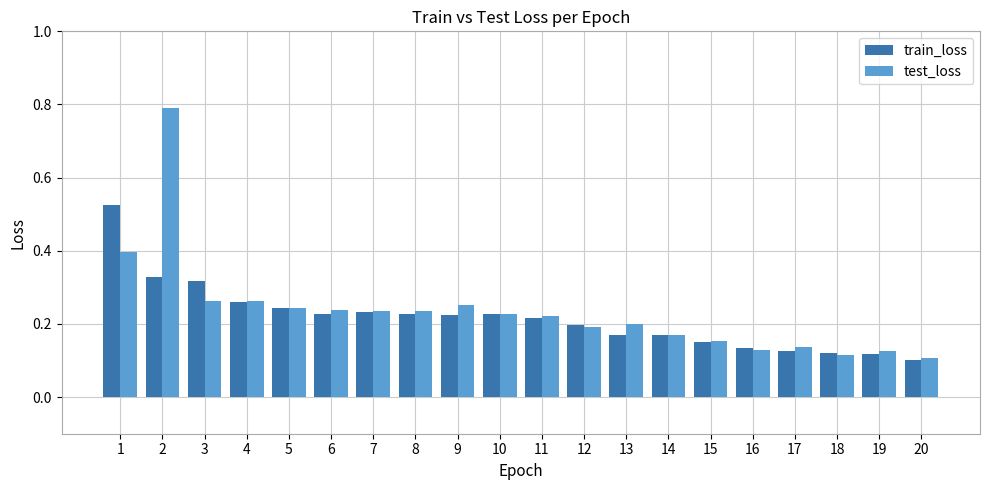

How many bars are there in total?

40